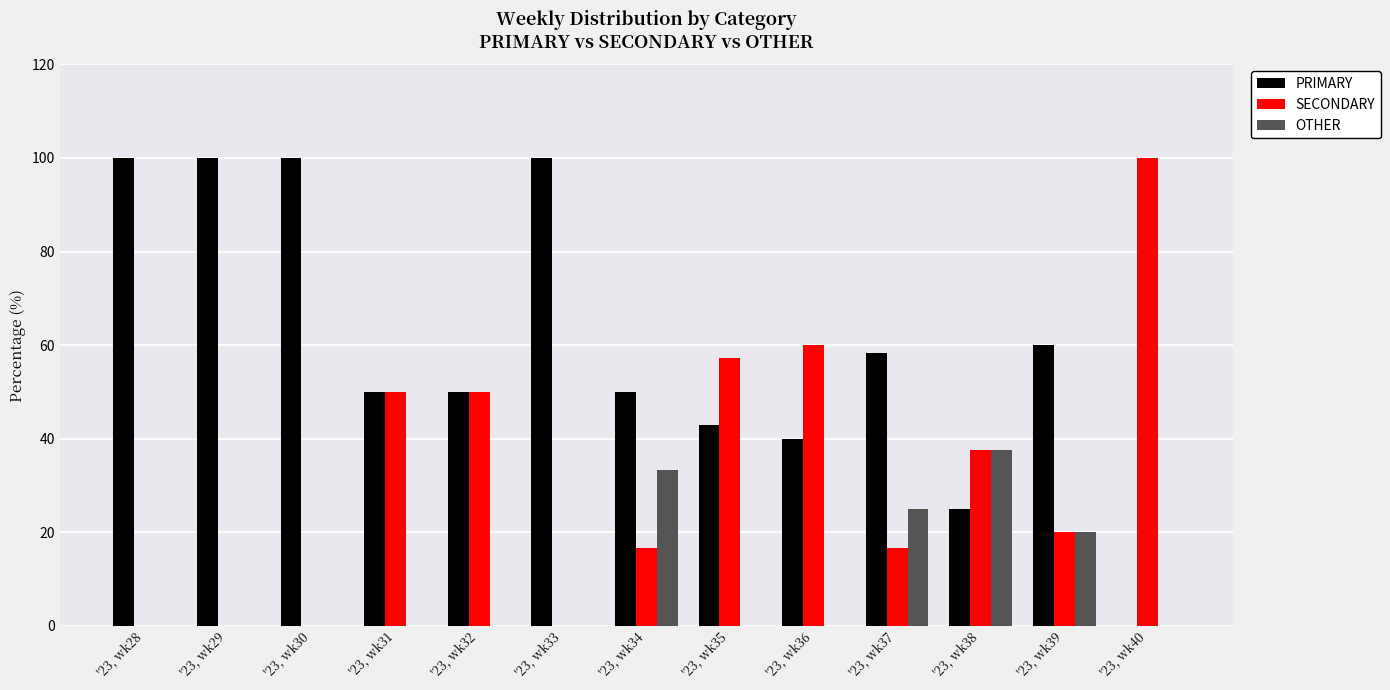

How many positive values does the PRIMARY series have?

12